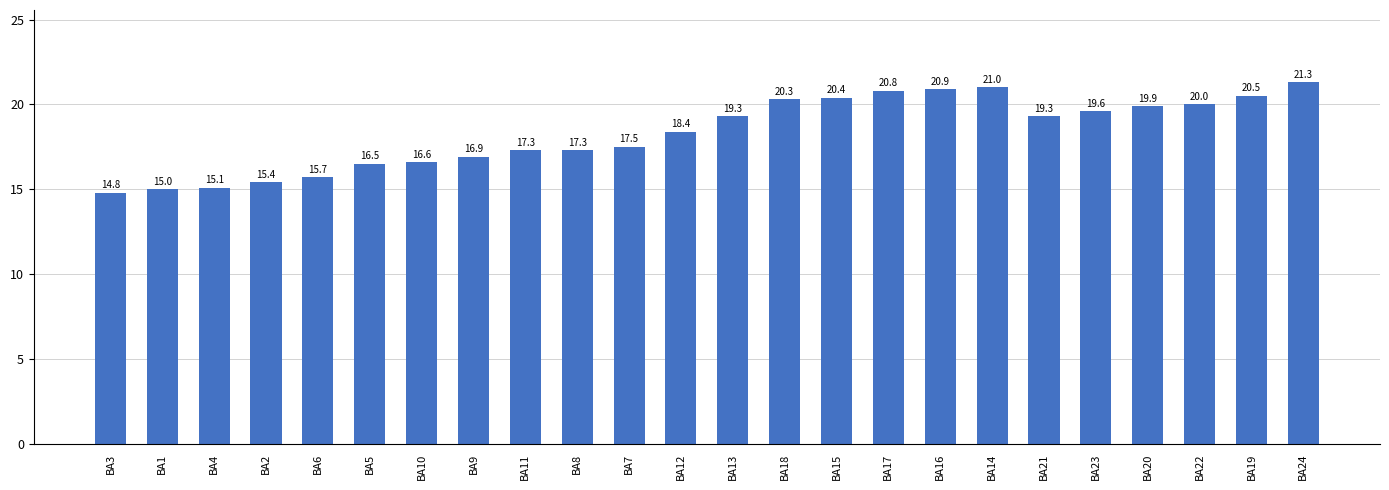

What is the sum of all values?

439.8